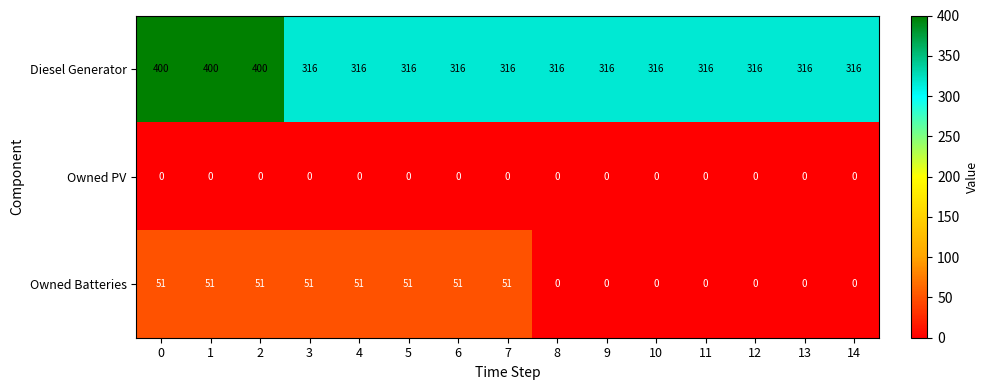

What is the sum of all Owned Batteries values?

408